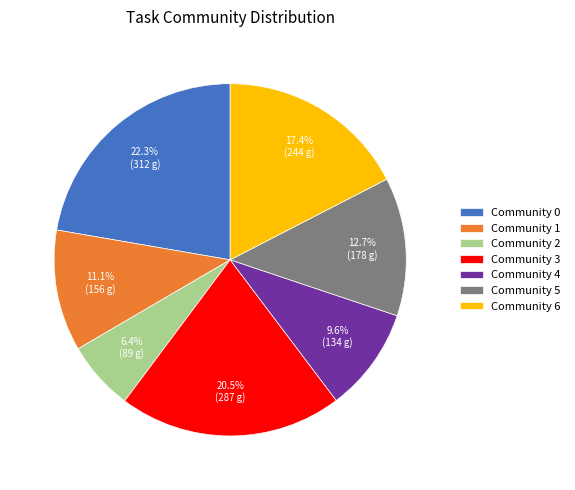

Is Community 6 the majority of the pie?

No